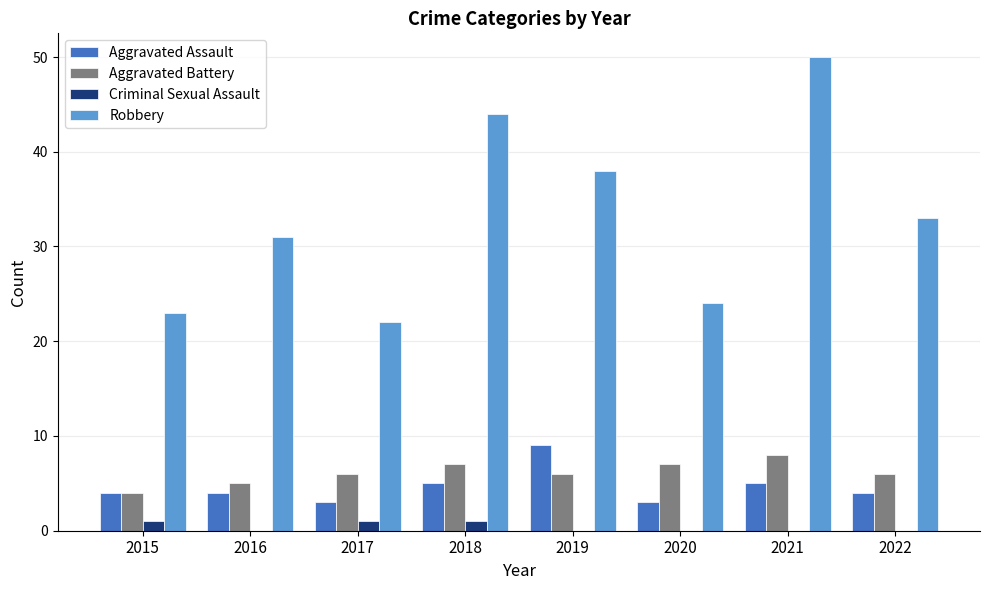

What is the sum of all Aggravated Assault values?

37